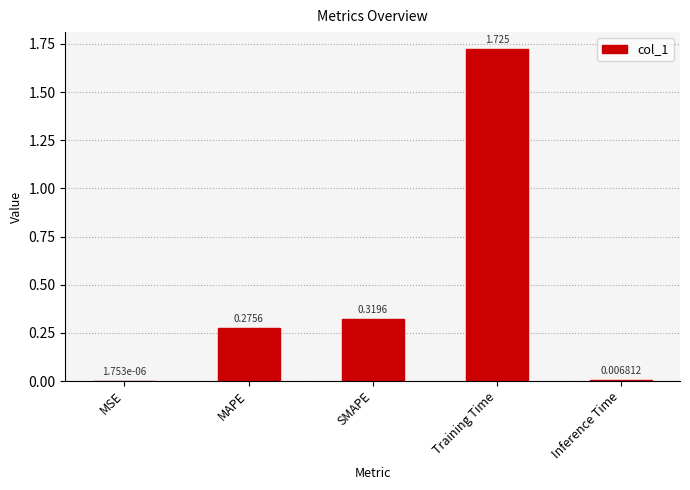

What is the change in value from MAPE to Inference Time?

-0.3